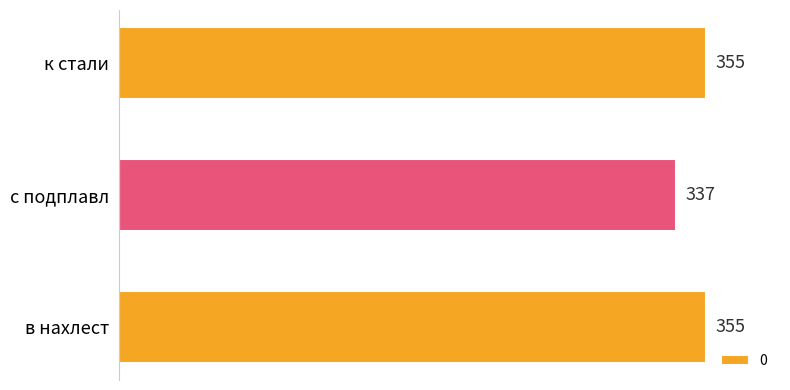

Approximately how many times larger is the value at с подплавл compared to в нахлест?

0.9